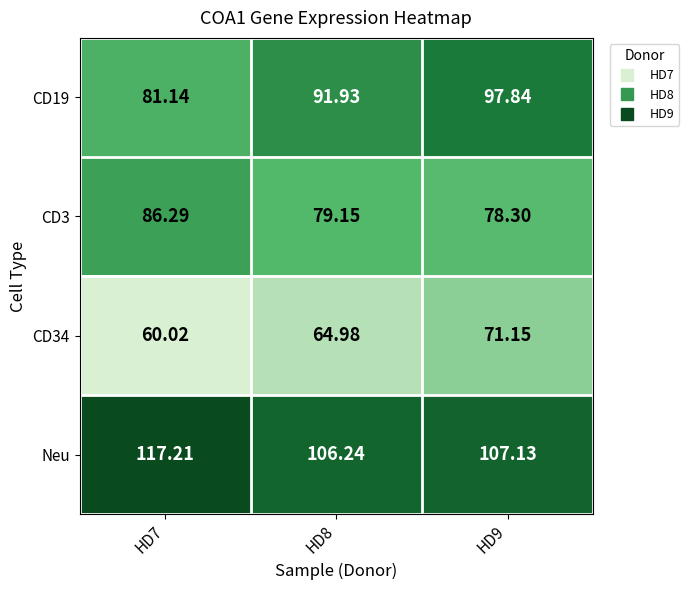

Which series has the widest spread of values?

CD19